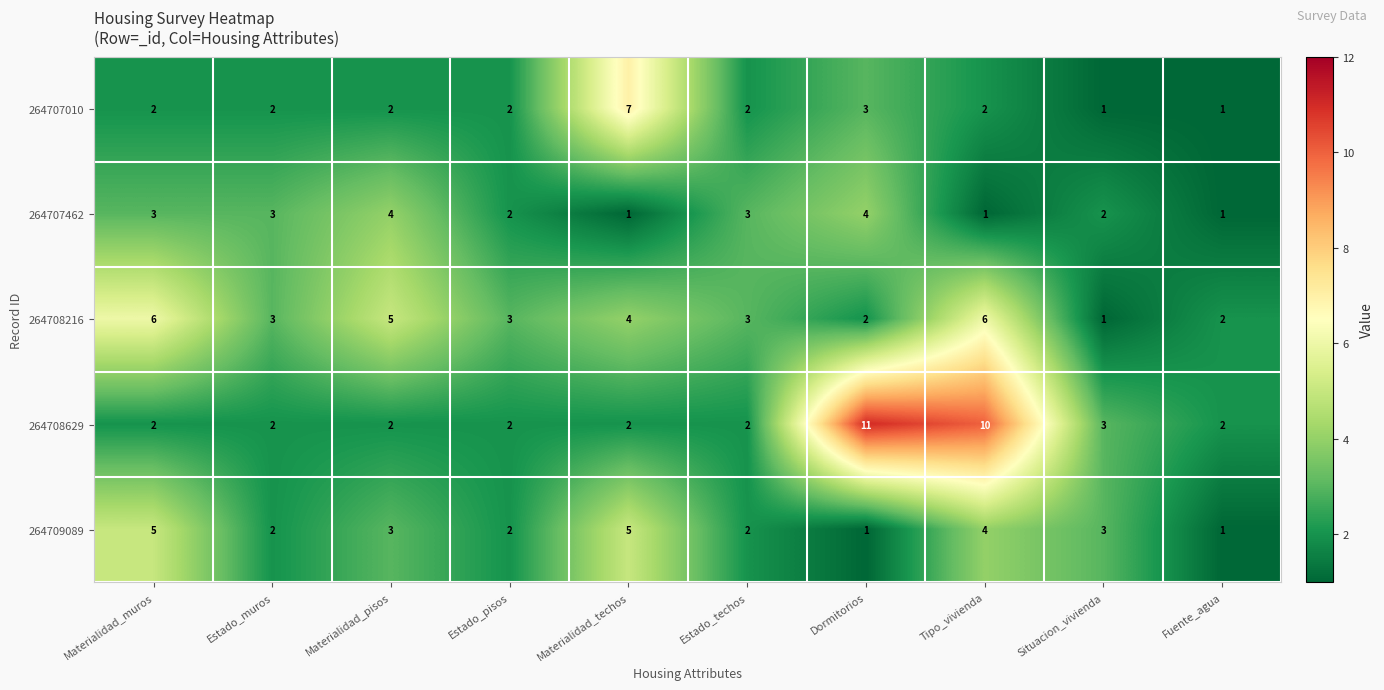

At how many categories does at least one series exceed 9?

2